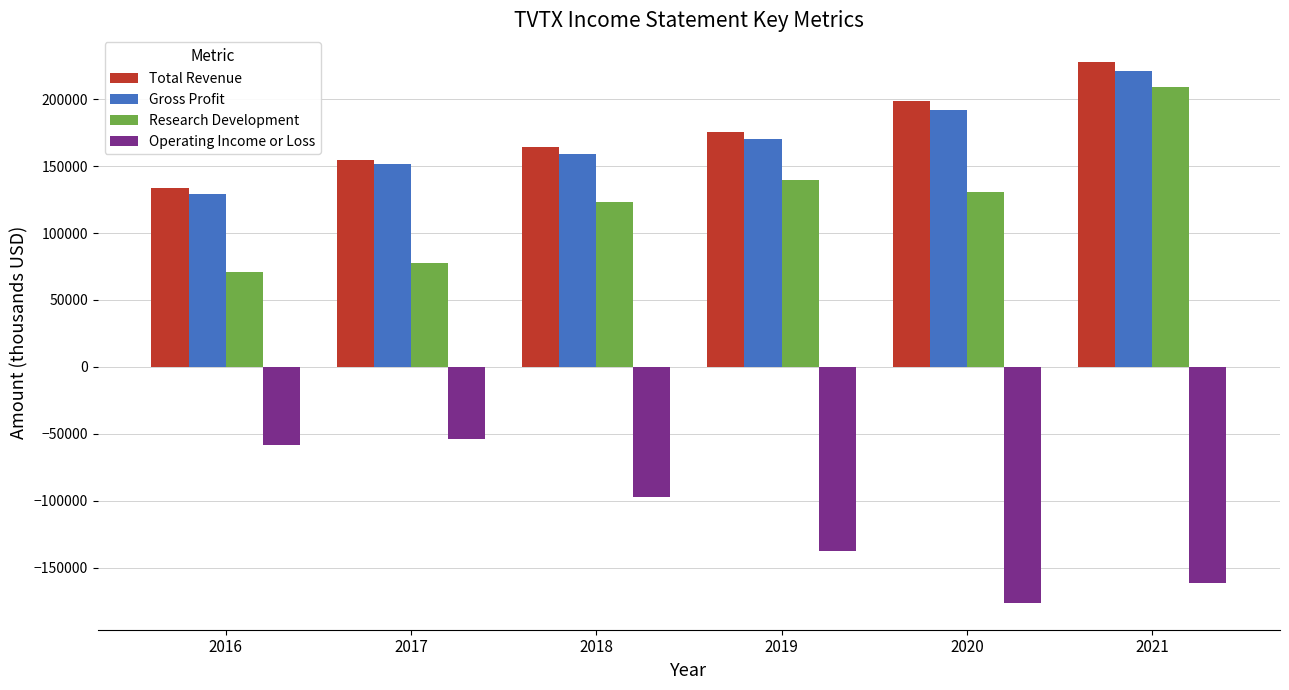

How many bars are there in total?

24